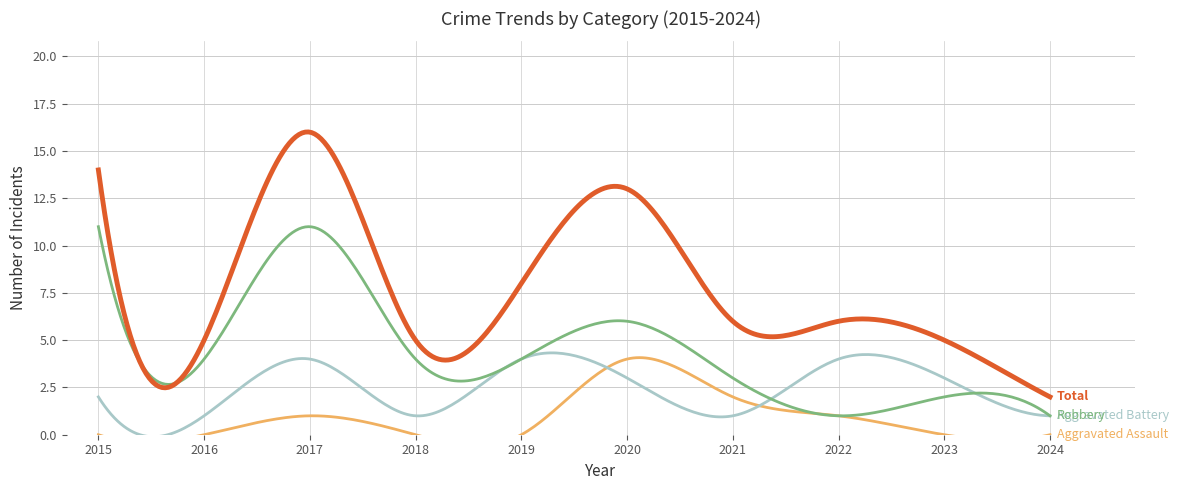

How many lines are shown in the chart?

4